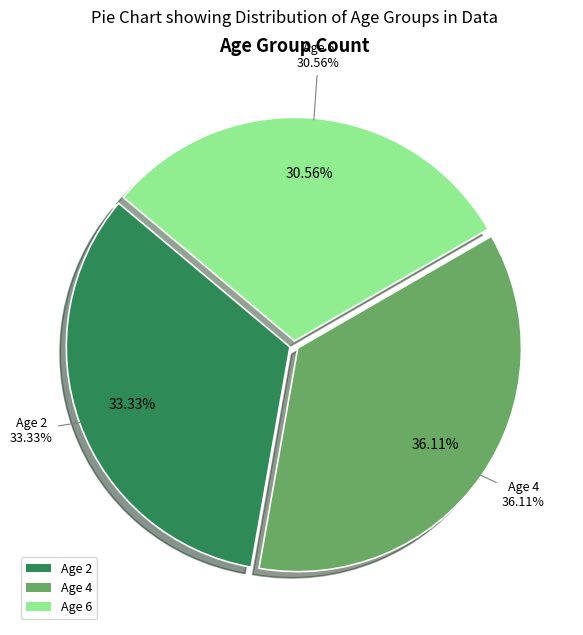

Which category has the smallest portion of the pie?

Age 6